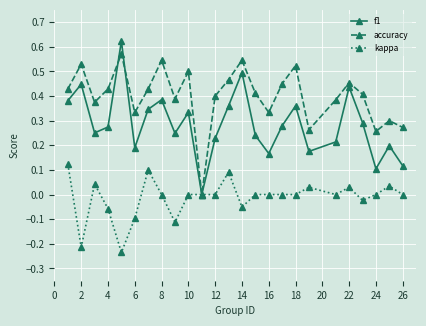

List the series in order of their overall mean, highest first.

accuracy, f1, kappa